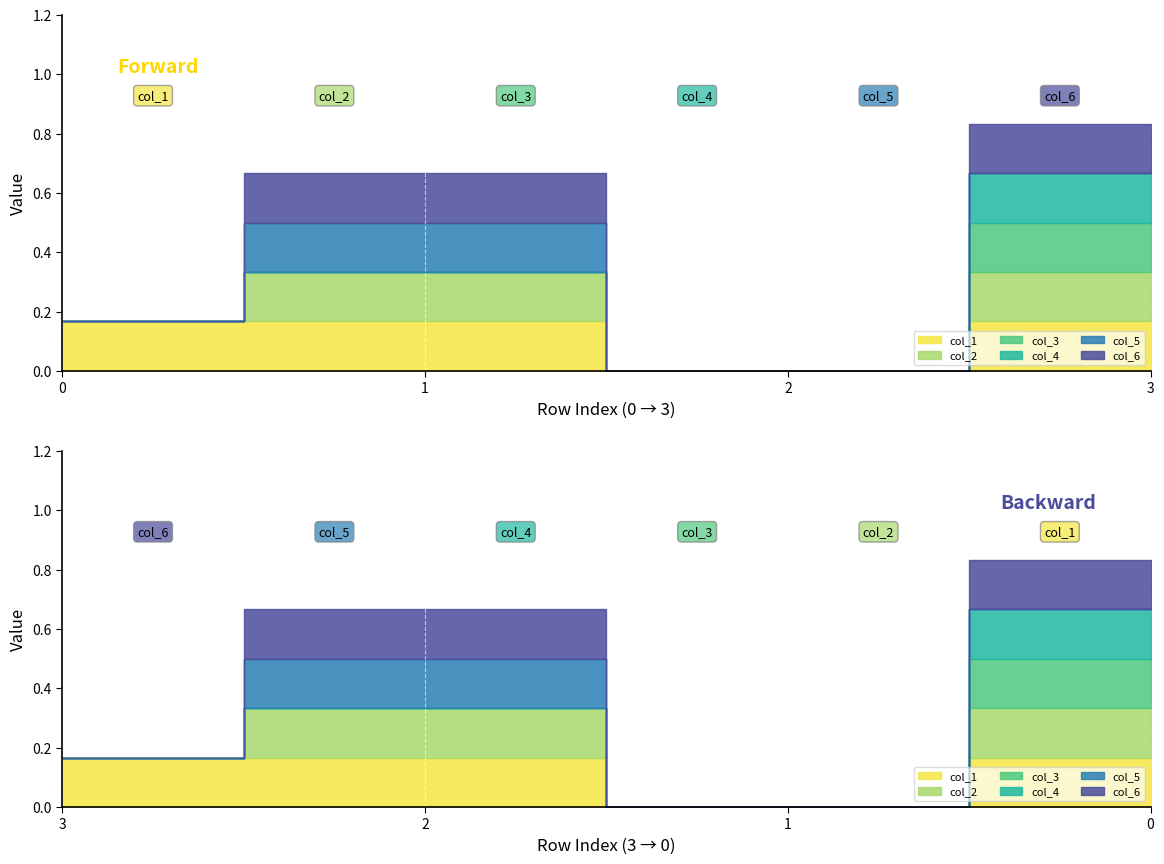

True or false: col_4 has more than 1 interior local peaks.

False